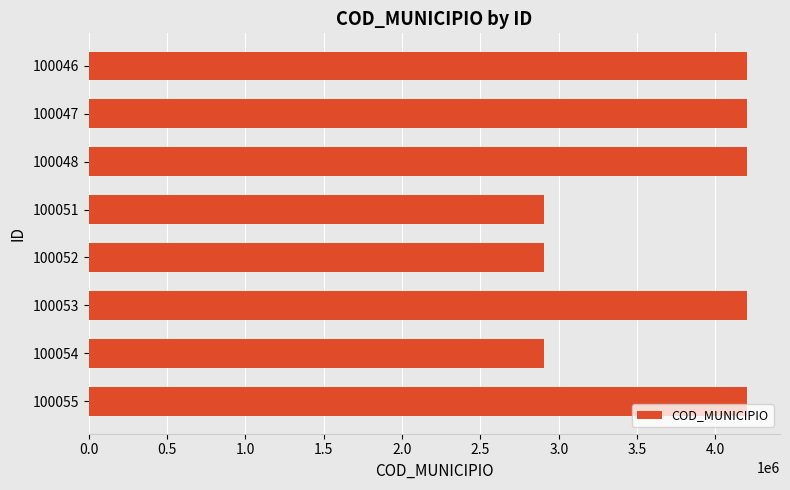

What is the value of the 6th bar from the top?

4202156